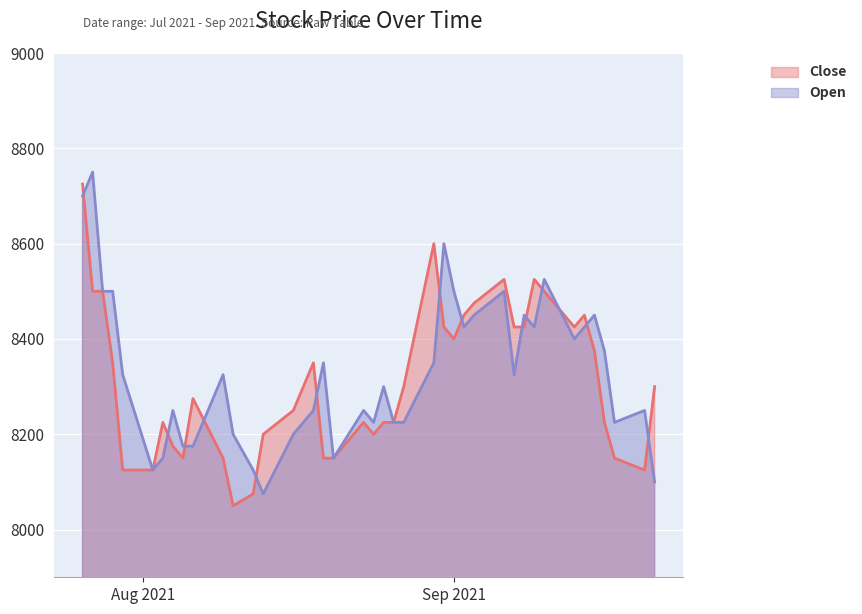

How many data points does each series have?

40